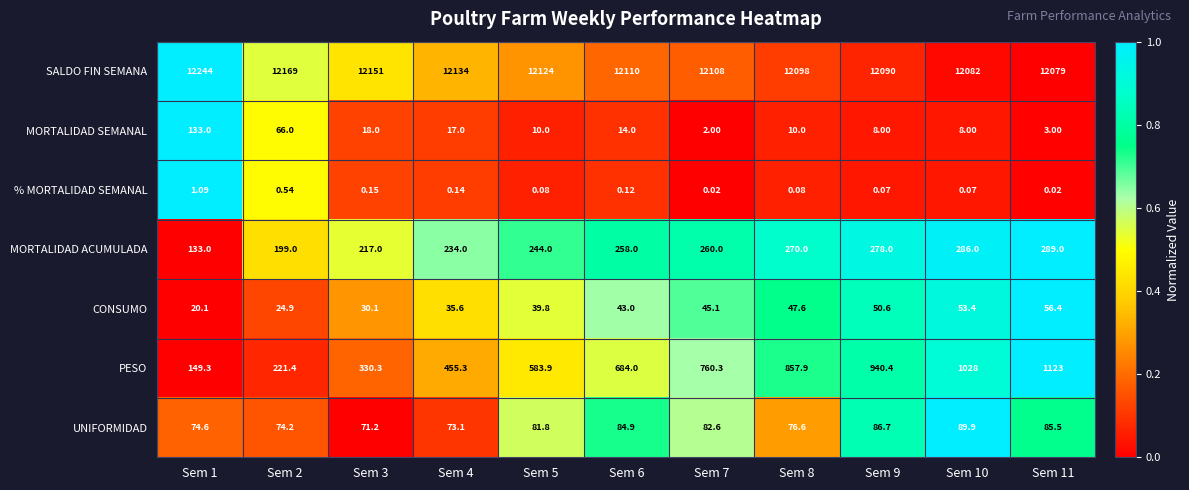

List the series in order of their peak value, highest first.

SALDO FIN SEMANA, PESO, MORTALIDAD ACUMULADA, MORTALIDAD SEMANAL, UNIFORMIDAD, CONSUMO, % MORTALIDAD SEMANAL